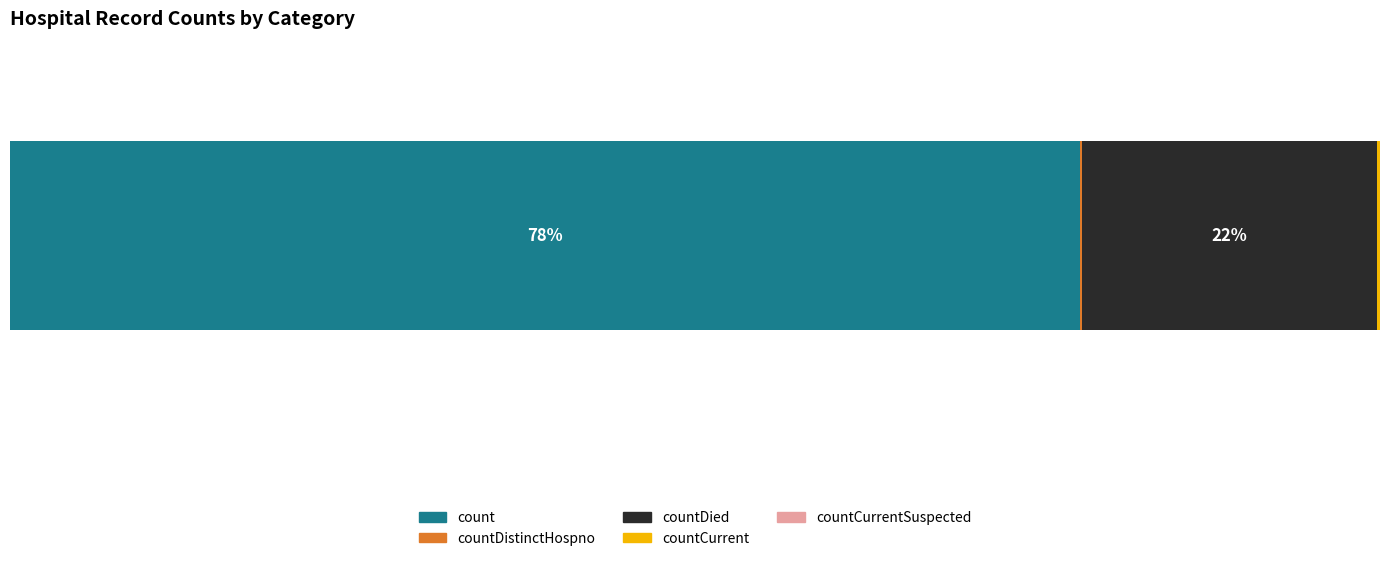

How many bars are there in total?

5